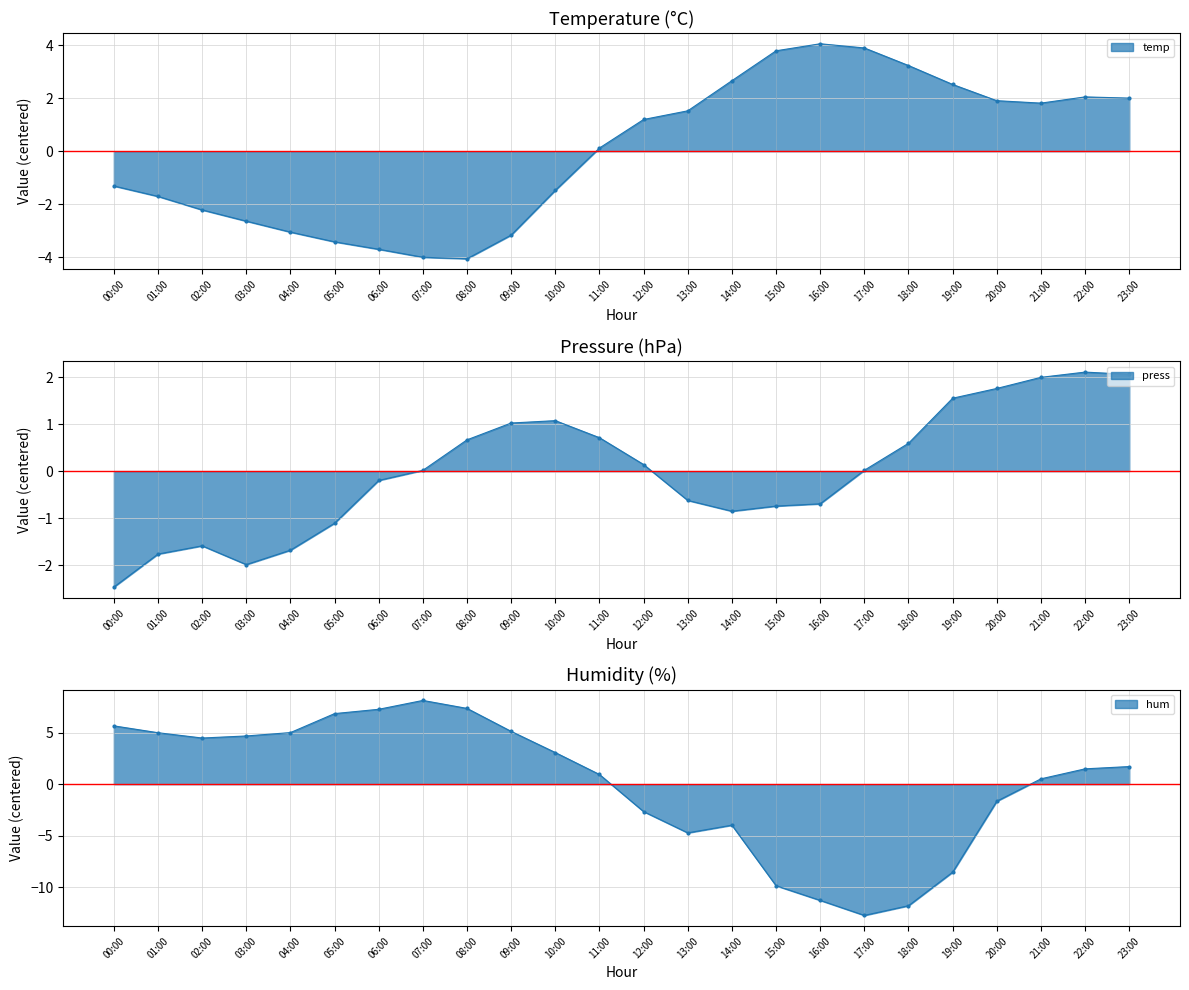

At which category is the sum across all series the highest?

23:00